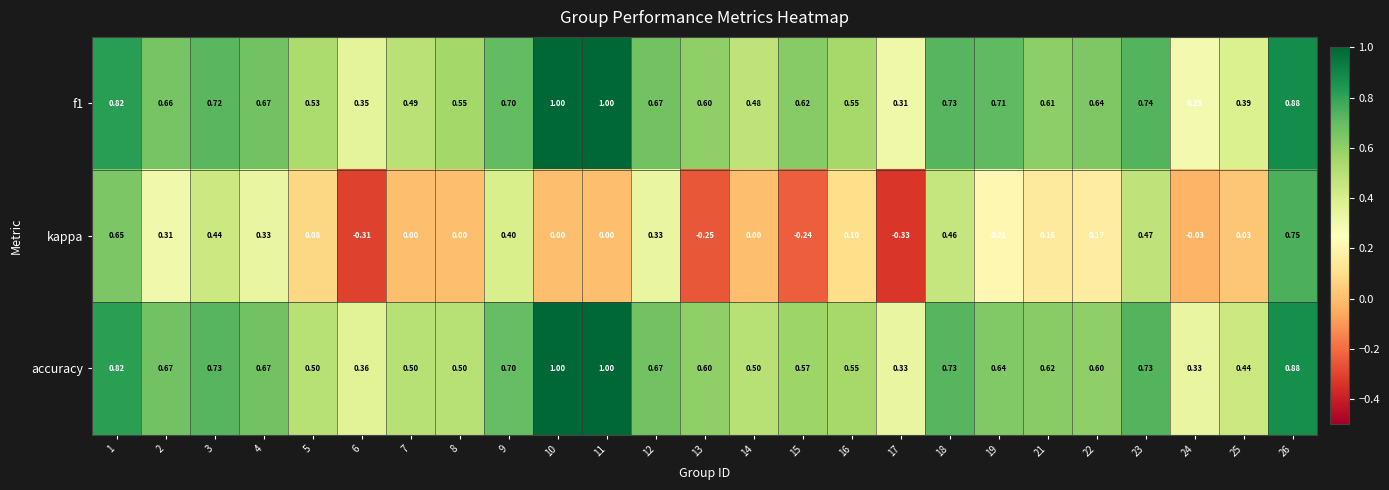

Is the value of f1 at 10 greater than the value of kappa at 26?

Yes